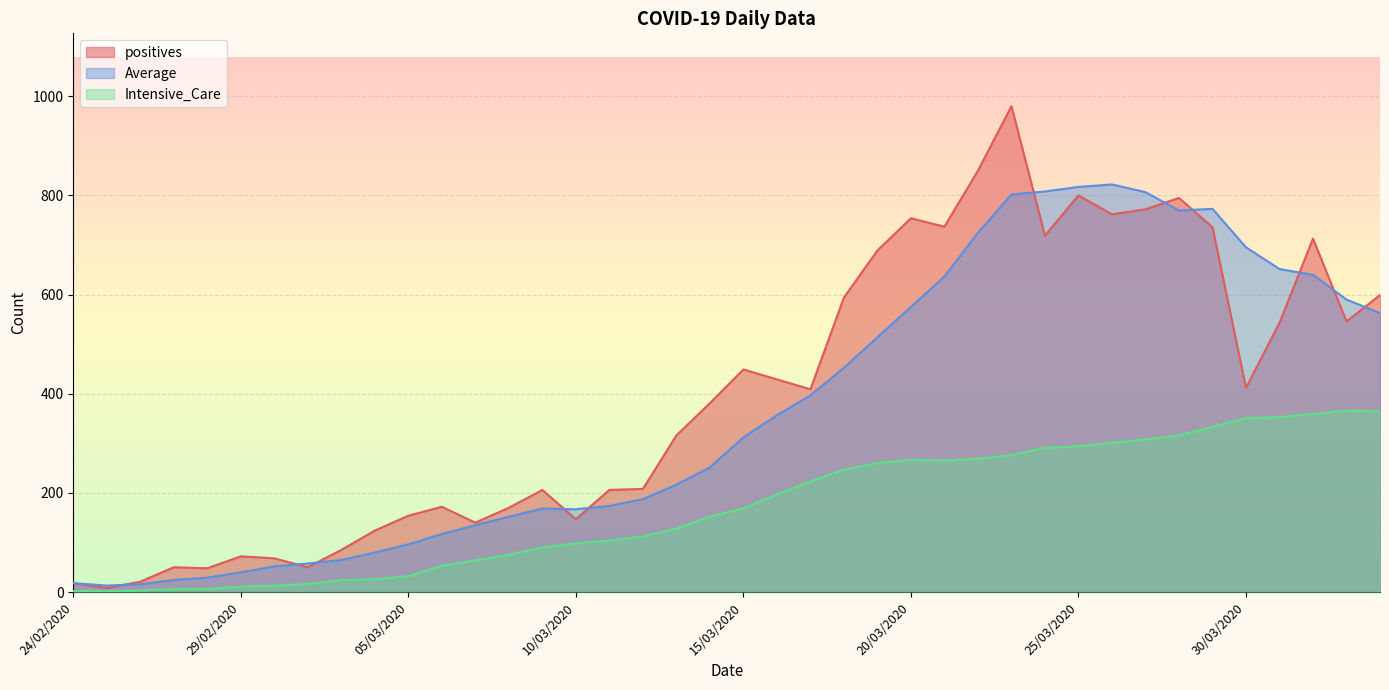

What is the maximum value for Intensive_Care?

366.0